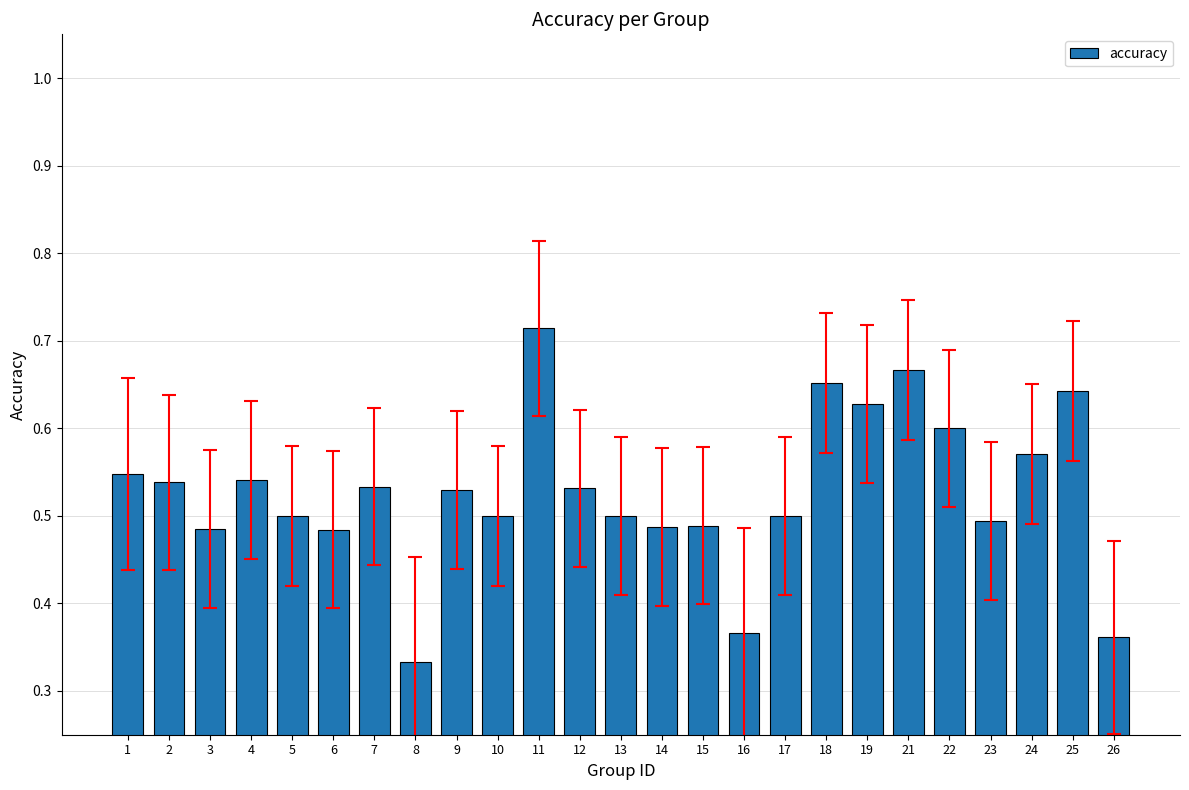

At which label is the value closest to 0?

8